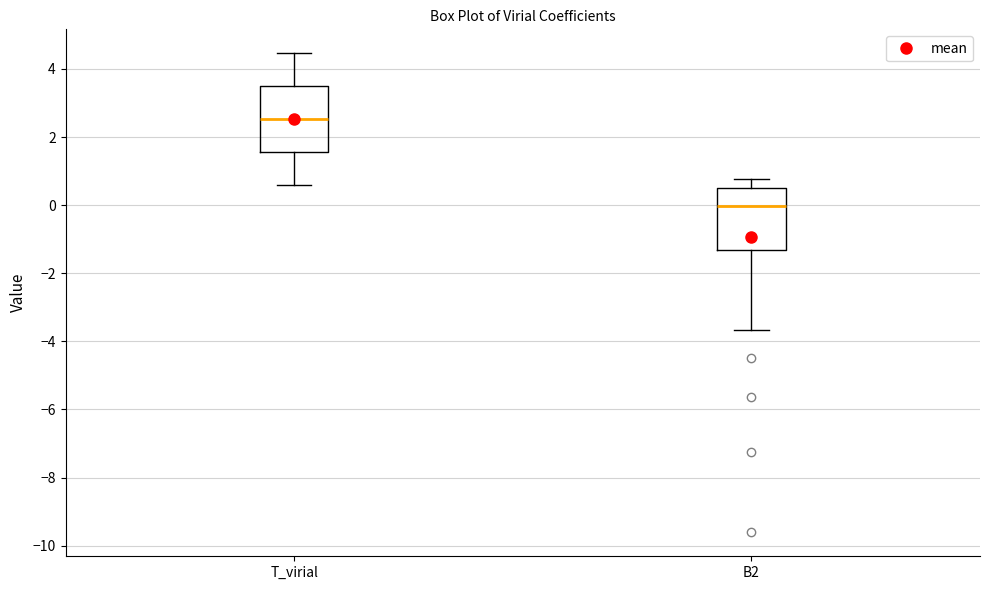

Reading left to right, read every box against the y-axis: the position of its median line, the range the box covers, and the ends of its whiskers. The values are not printed on the chart, so give them approximately, as read against the axis.

T_virial: median 2.6, box 1.6 to 3.4, whiskers 0.6 to 4.4
B2: median 0.0, box -1.4 to 0.6, whiskers -3.6 to 0.8